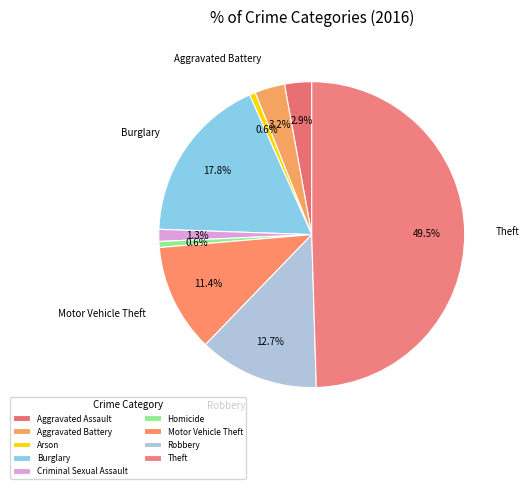

Which slice is the smallest?

Arson